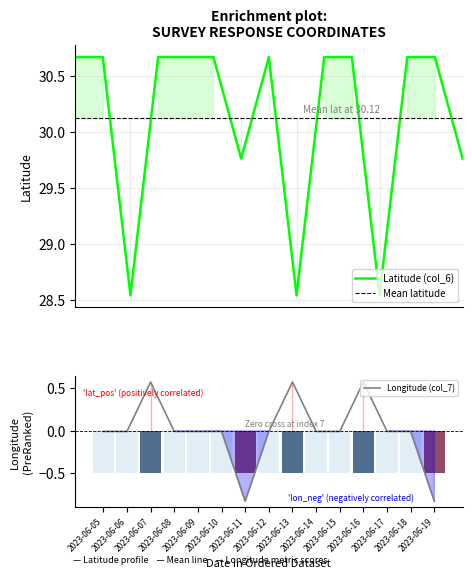

Is it true that Latitude (col_6) equals 30.7 at 2023-06-14?

True